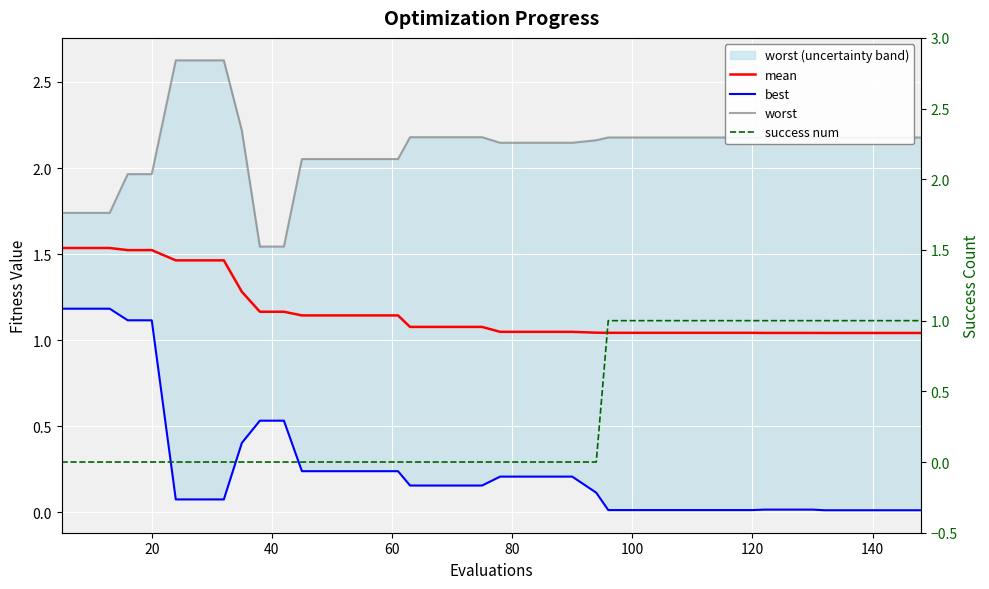

What are all the series names shown in the legend?

mean, best, worst, success num